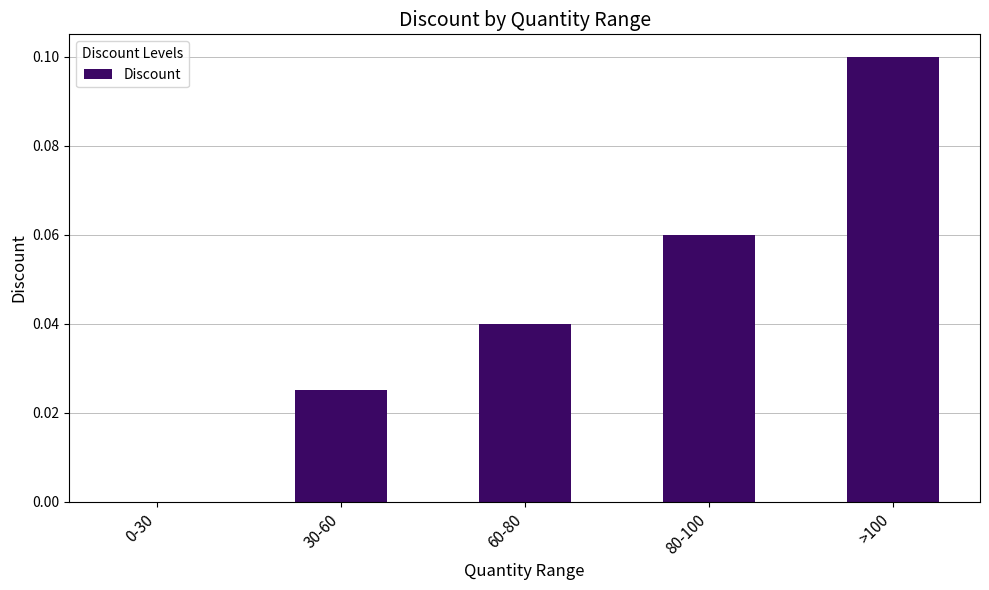

At which category does the chart reach its peak across all series?

>100